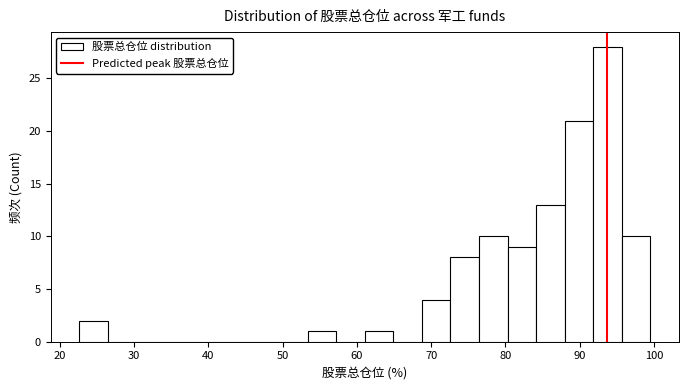

Read against the x-axis, roughly where is the centre of the tallest bar?

94